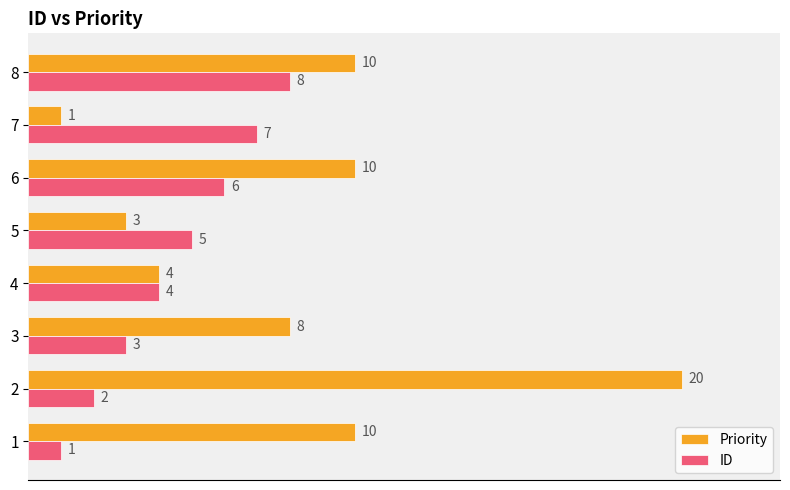

Is it true that Priority equals 4 at 5?

False